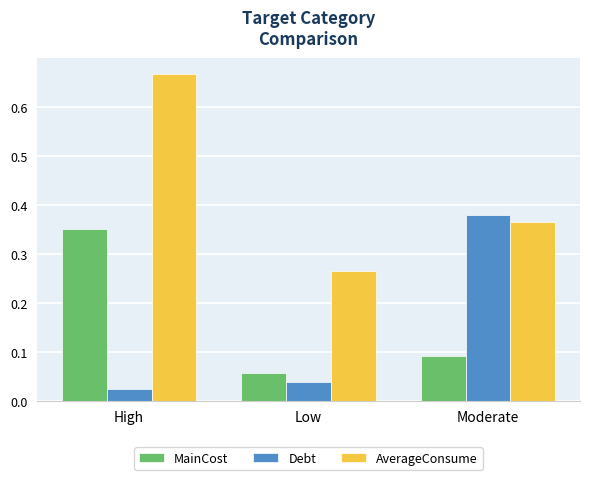

Are the bars horizontal?

No